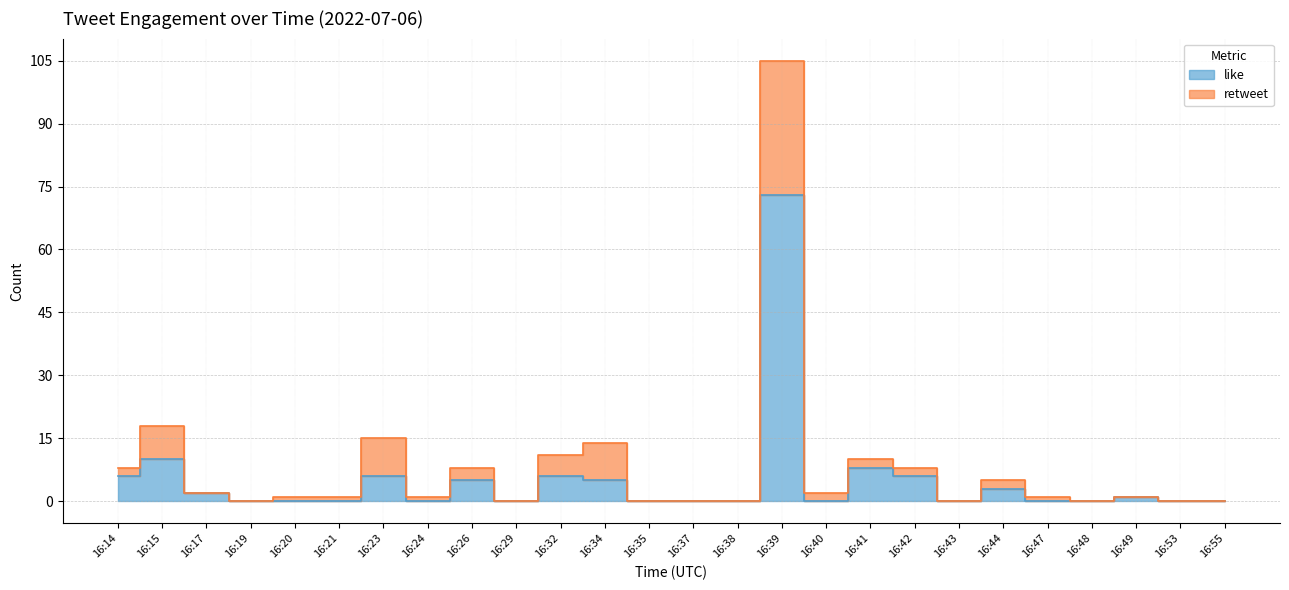

At which category does the data reach its first local peak?

16:15